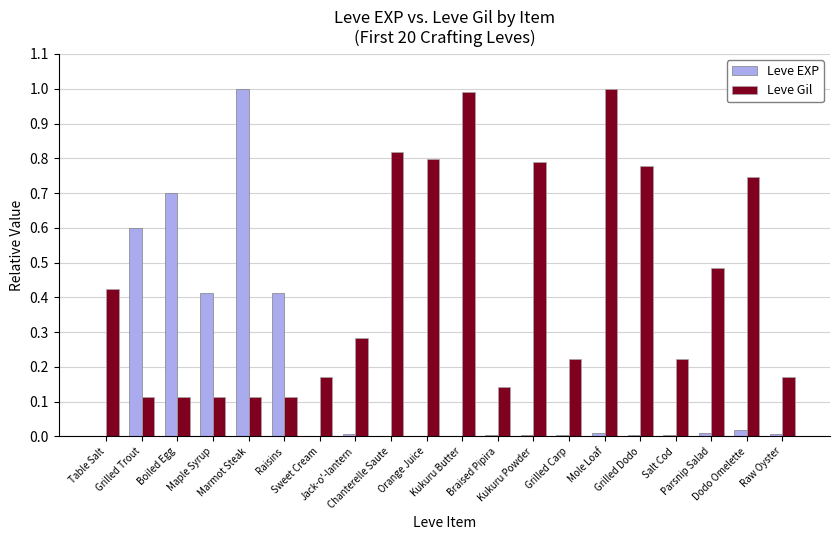

Which series has the largest total across all categories?

Leve Gil